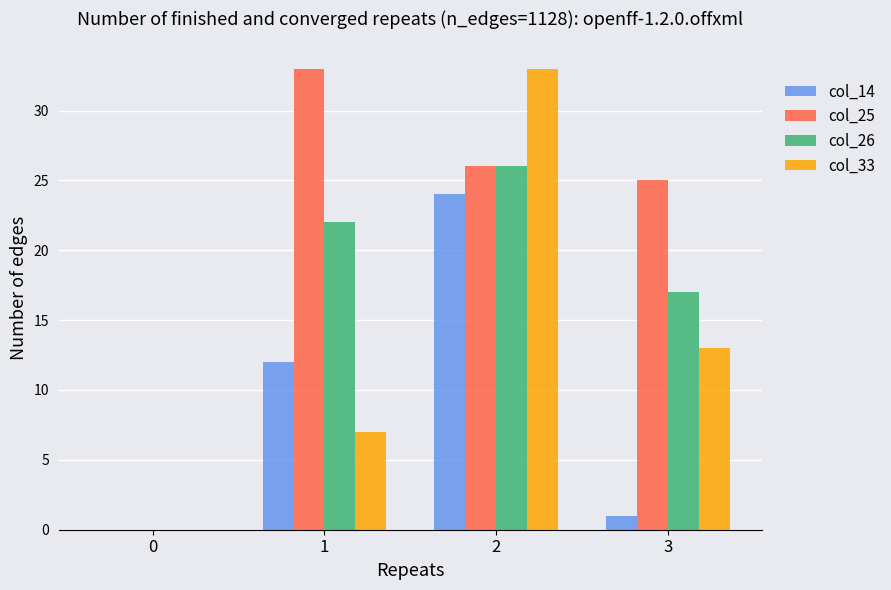

How many groups of bars are there?

4